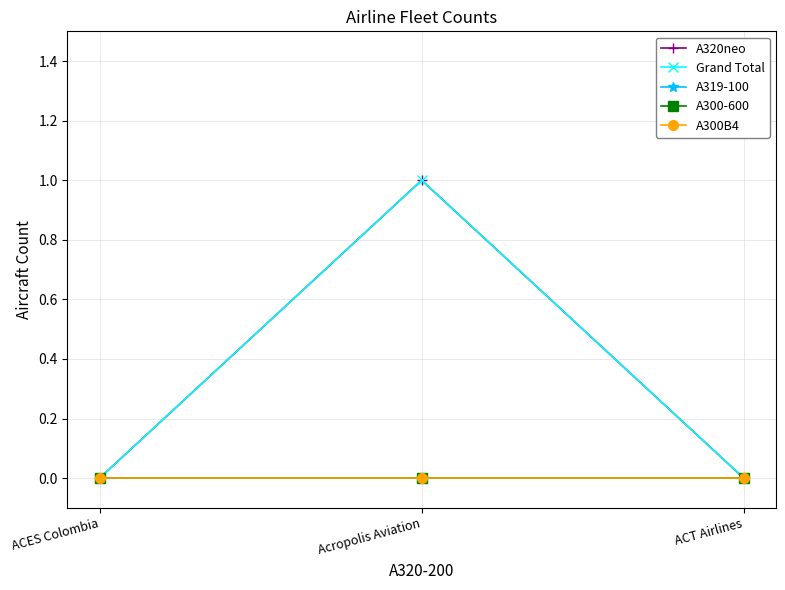

What is the label of the 2nd point from the right?

Acropolis Aviation